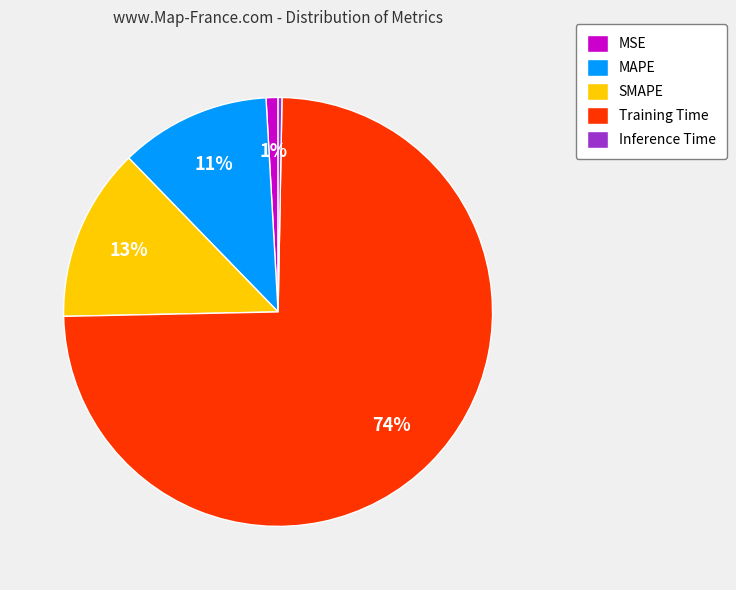

Combined, do Training Time and MSE account for over 50%?

Yes